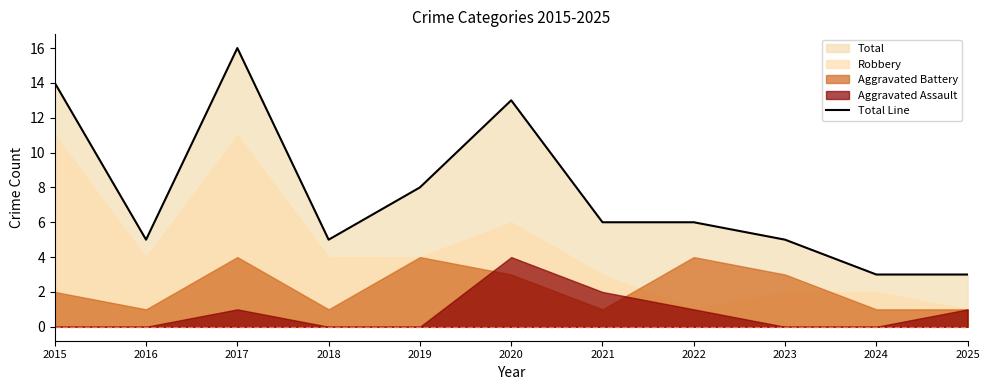

The chart shows a value of 3 at 2024. True or false?

True